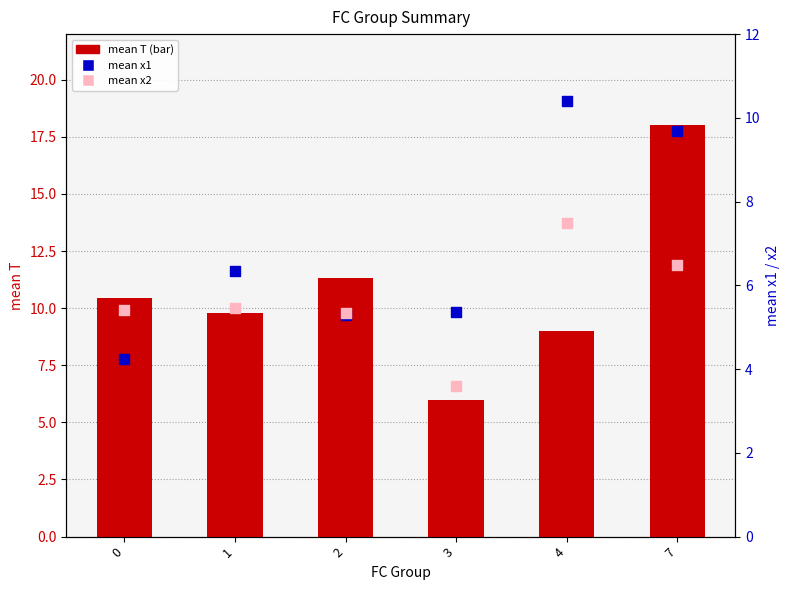

Which series has the widest spread of Y values?

mean T